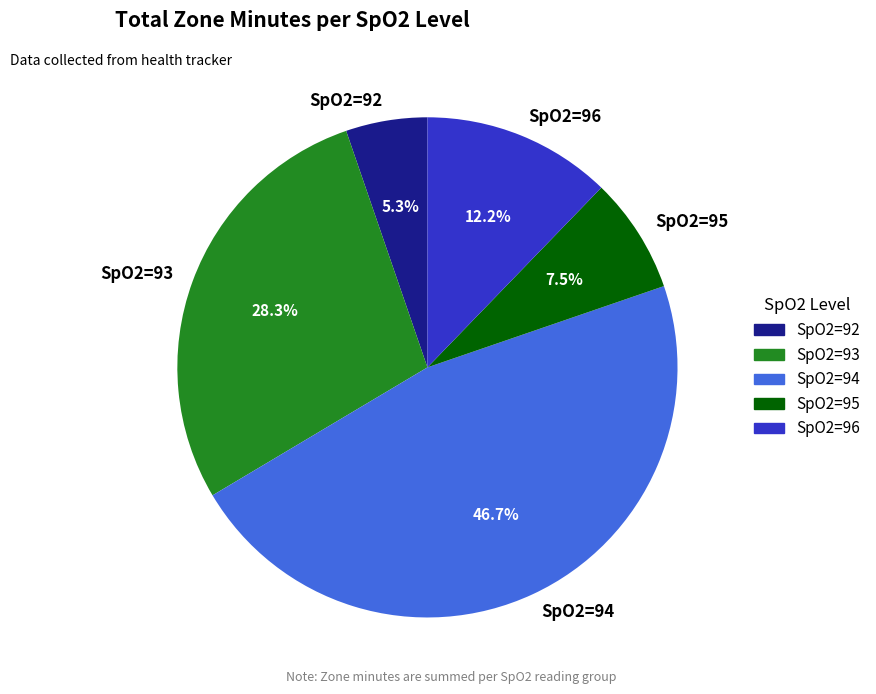

How many segments does this pie chart have?

5